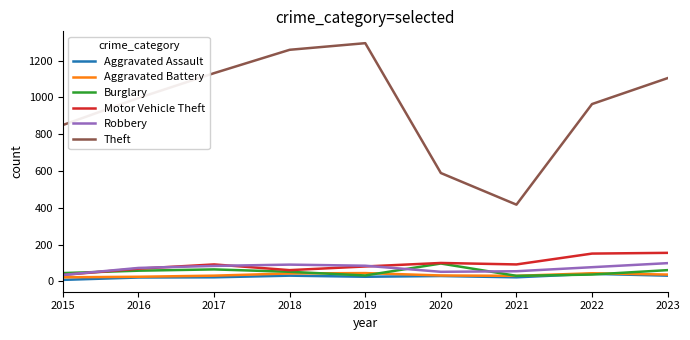

What is the spread (max minus min) of values at 2019?

1270